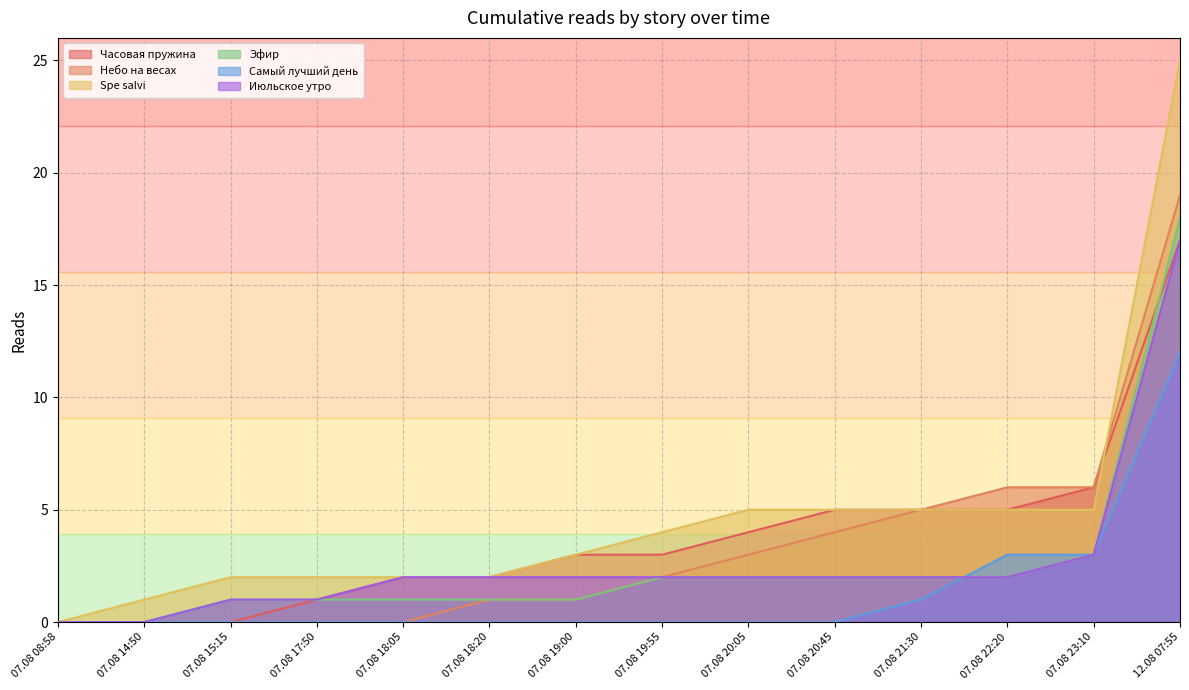

What is the difference between the maximum and second lowest values in the Spe salvi series?

24